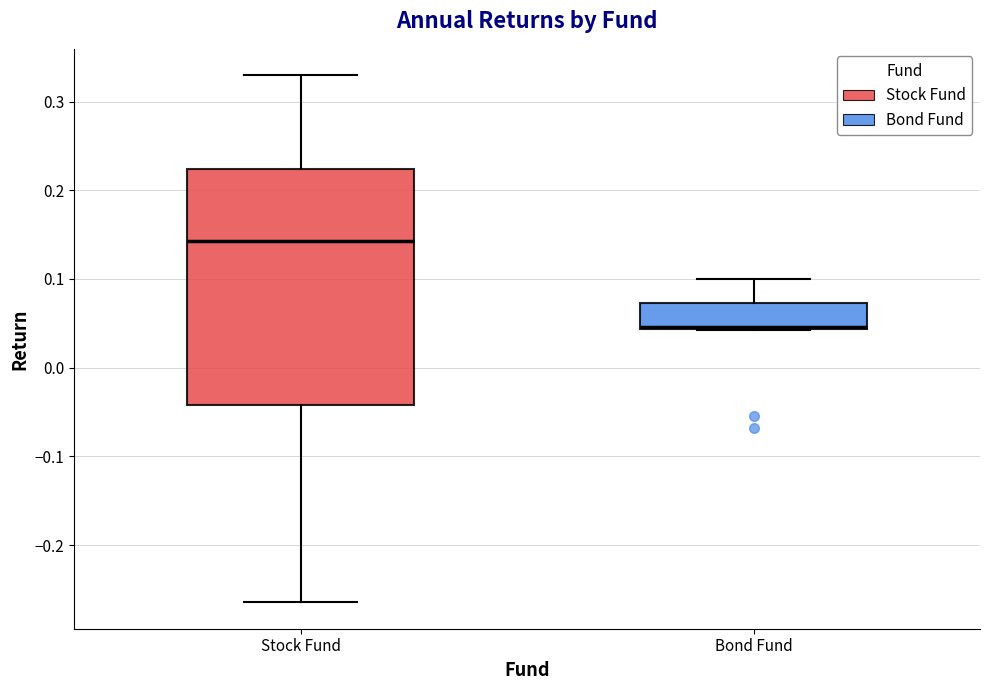

Where does the median line of the box for Stock Fund sit on the y-axis? The values are not printed on the chart, so give them approximately, as read against the axis.

0.14